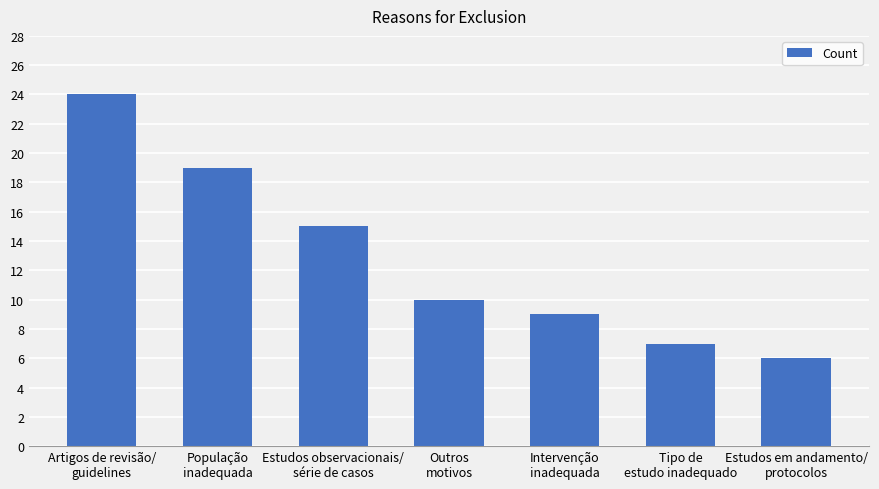

Which has a higher value, Artigos de revisão/
guidelines or Intervenção
inadequada?

Artigos de revisão/
guidelines